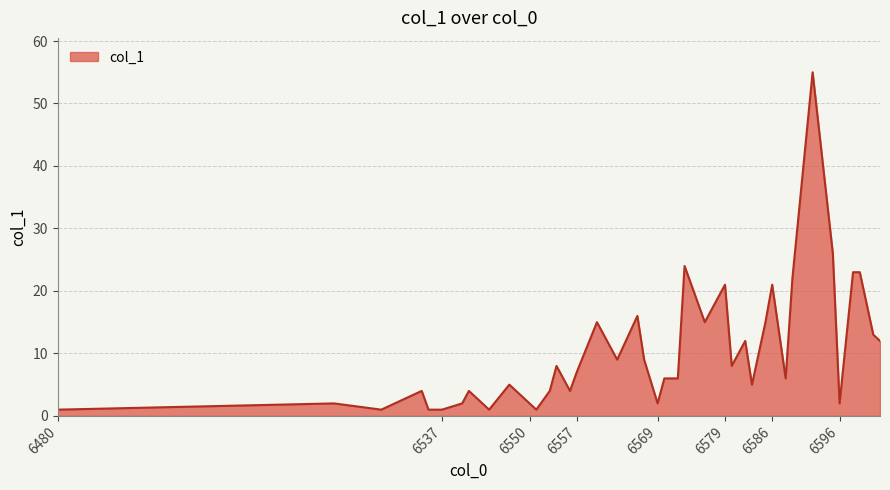

What is the greatest value displayed?

55